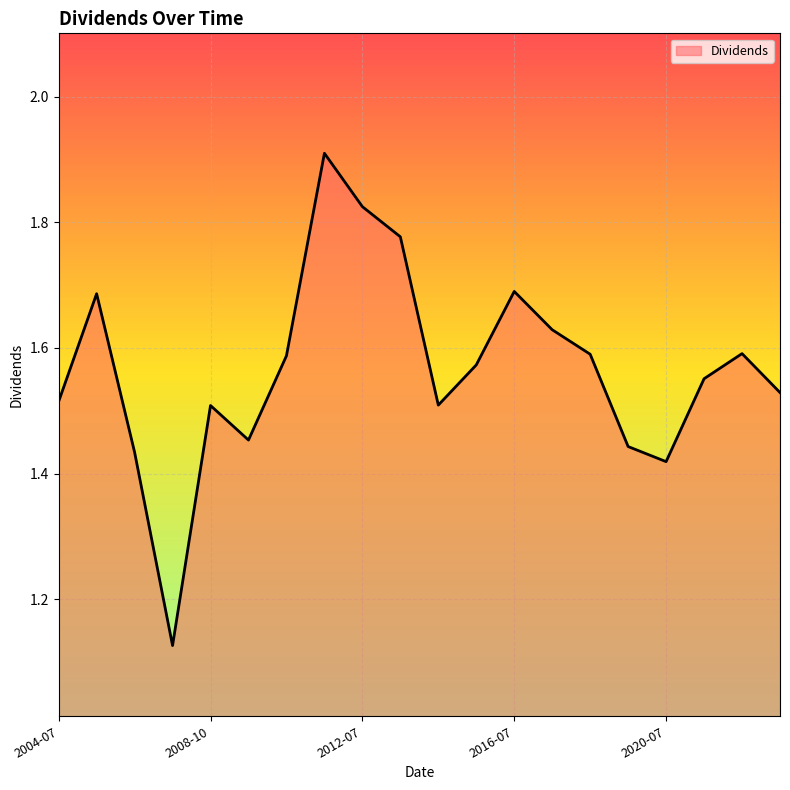

What is the greatest value displayed?

1.9